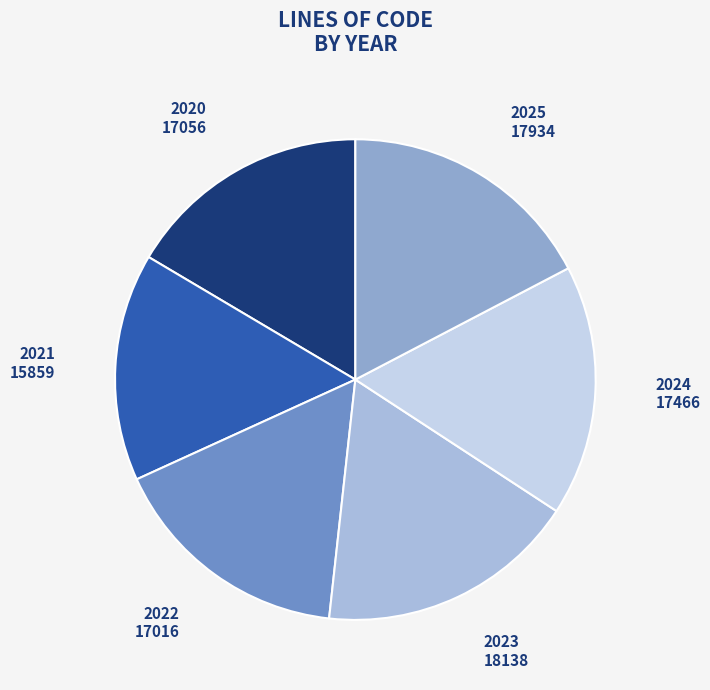

Between 2023 and 2020, which is larger?

2023